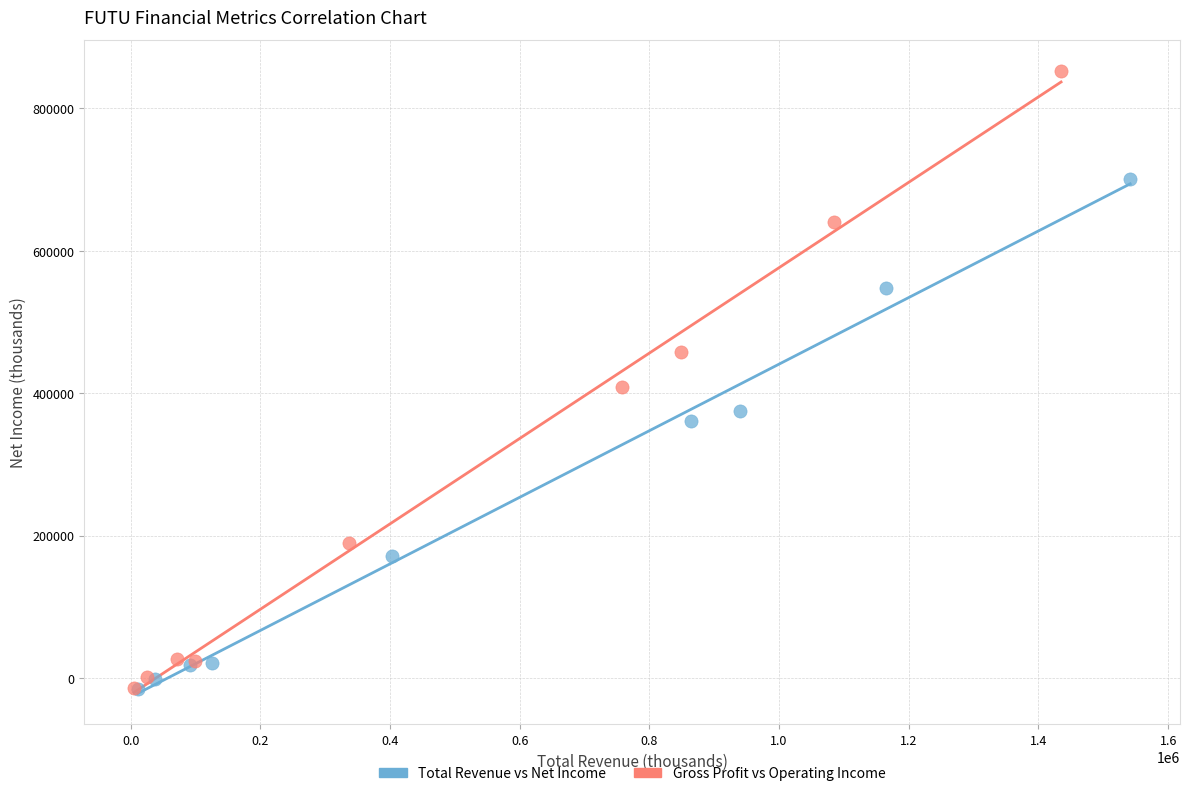

Which series contains the highest Y value?

Gross Profit vs Operating Income